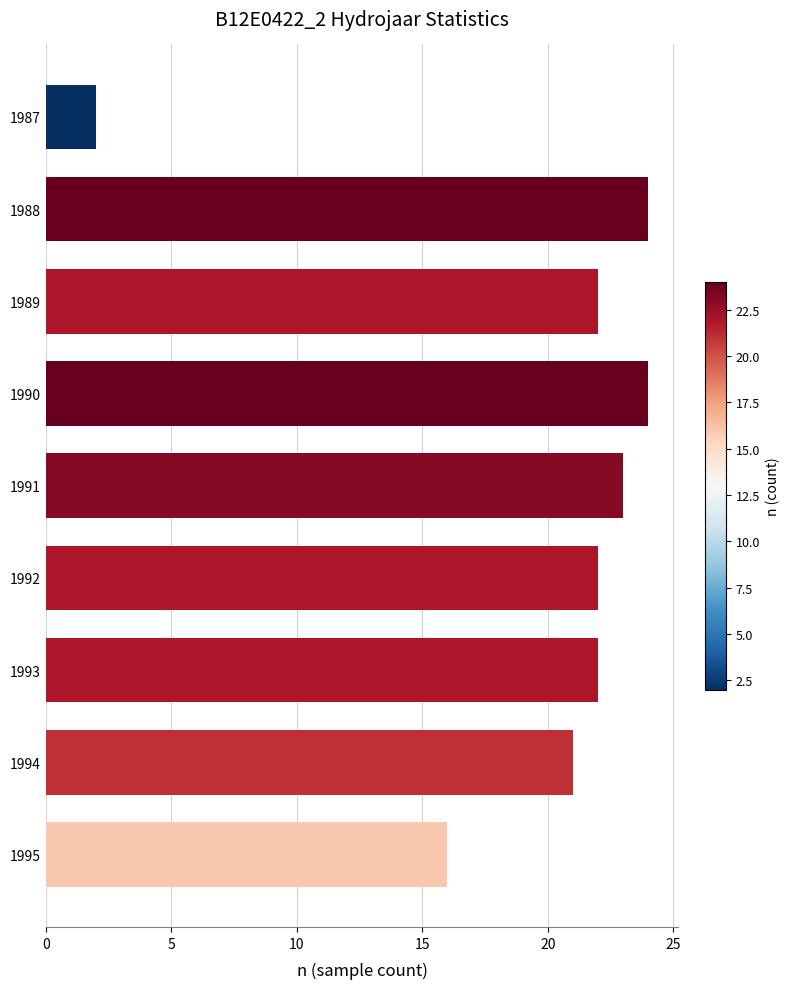

Is it true that the value at 1991 is 23?

True